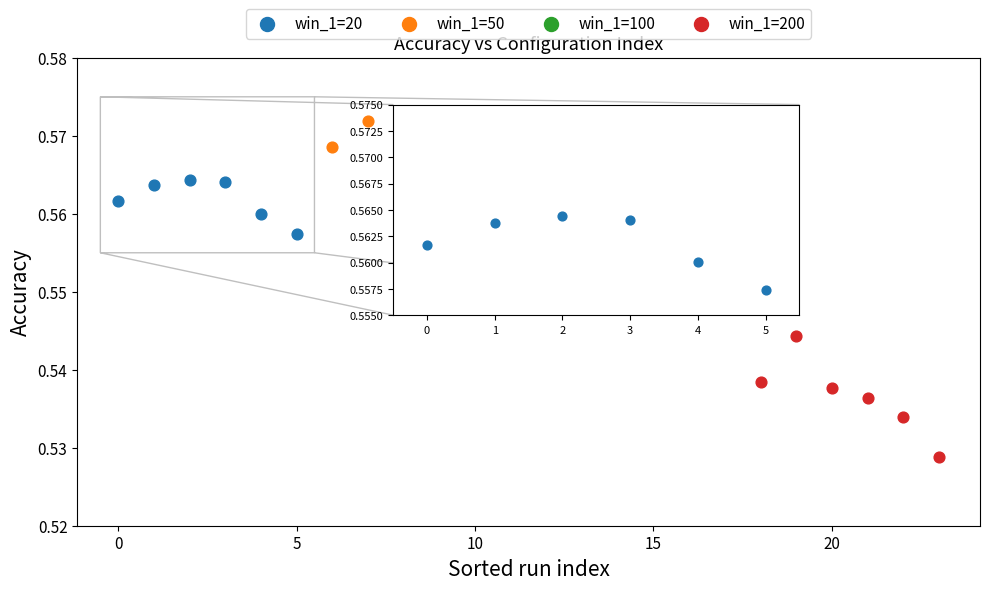

Which series has the widest spread of Y values?

win_1=200